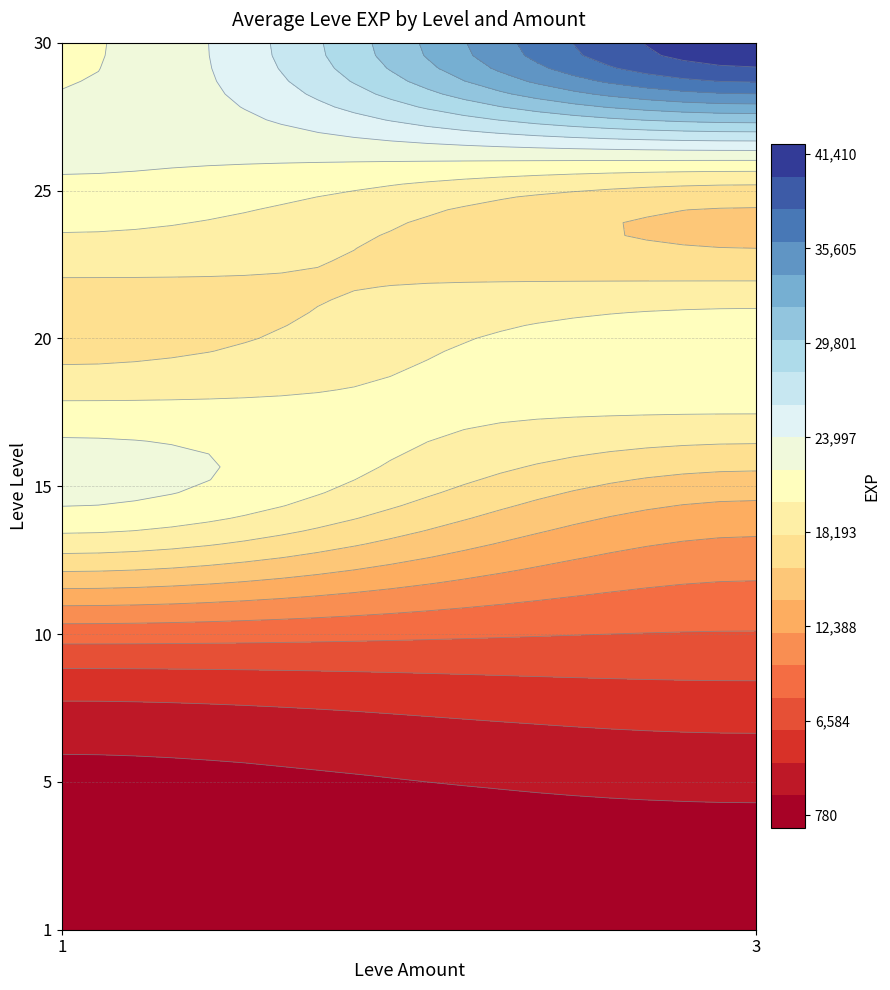

Where does the data first go above 21740?

15_1